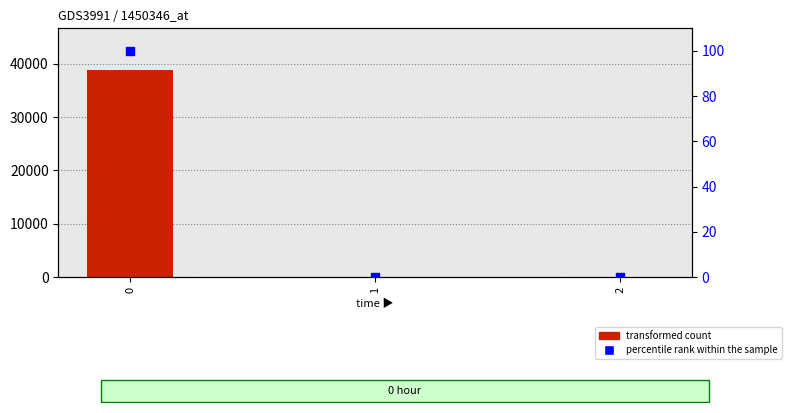

Is the value of transformed count at 2 greater than the value of percentile rank within the sample at 0?

No